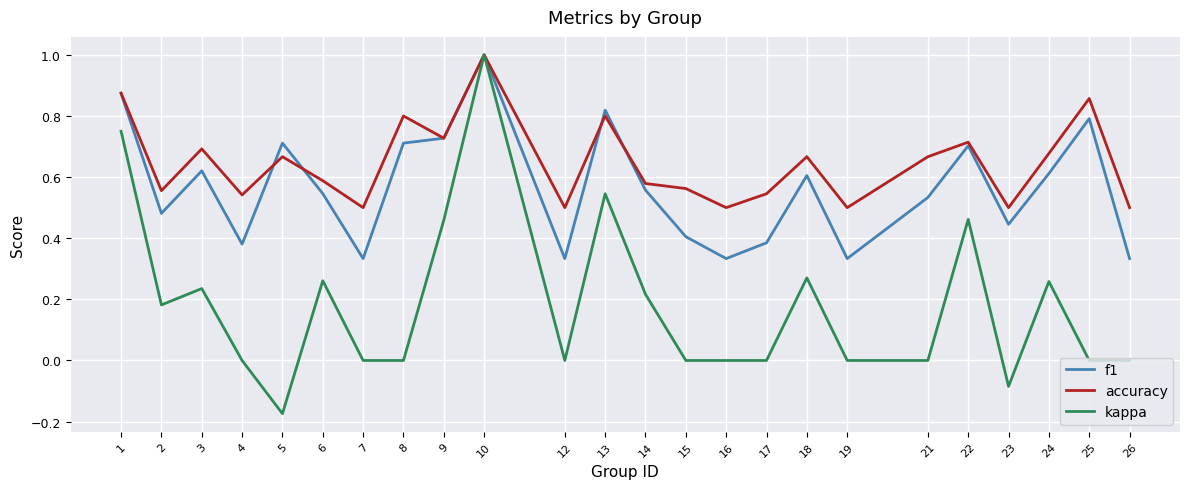

Which series changed the most between 1 and 5?

kappa